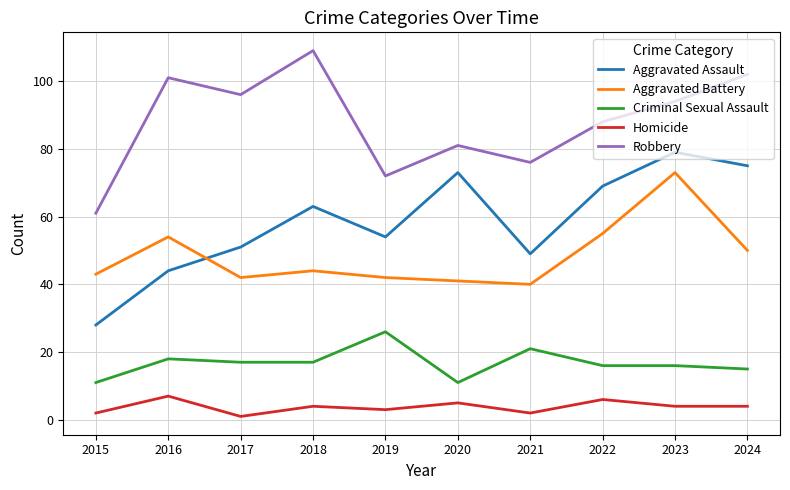

What is the difference between the maximum and minimum values in the Aggravated Battery series?

33